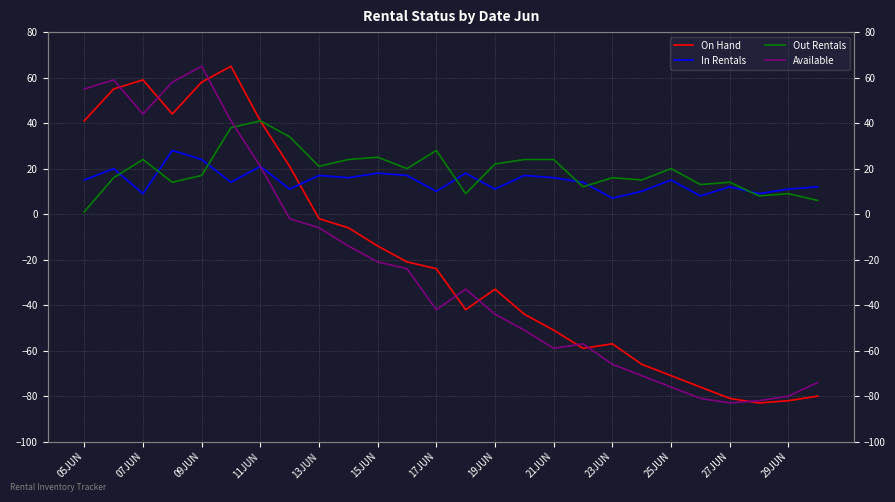

How many data points does each series have?

26